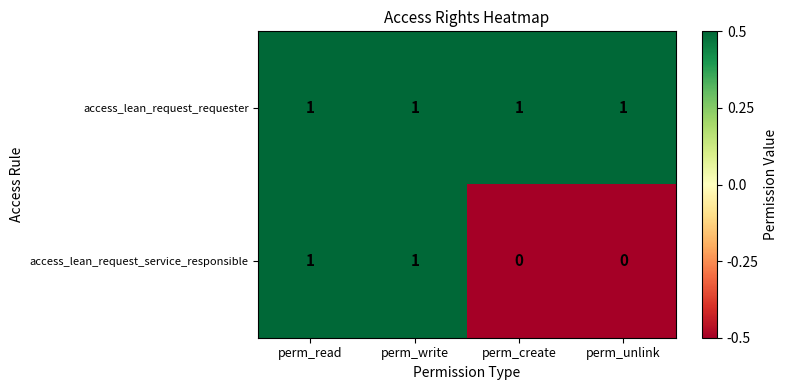

At how many categories does at least one series exceed 0?

4